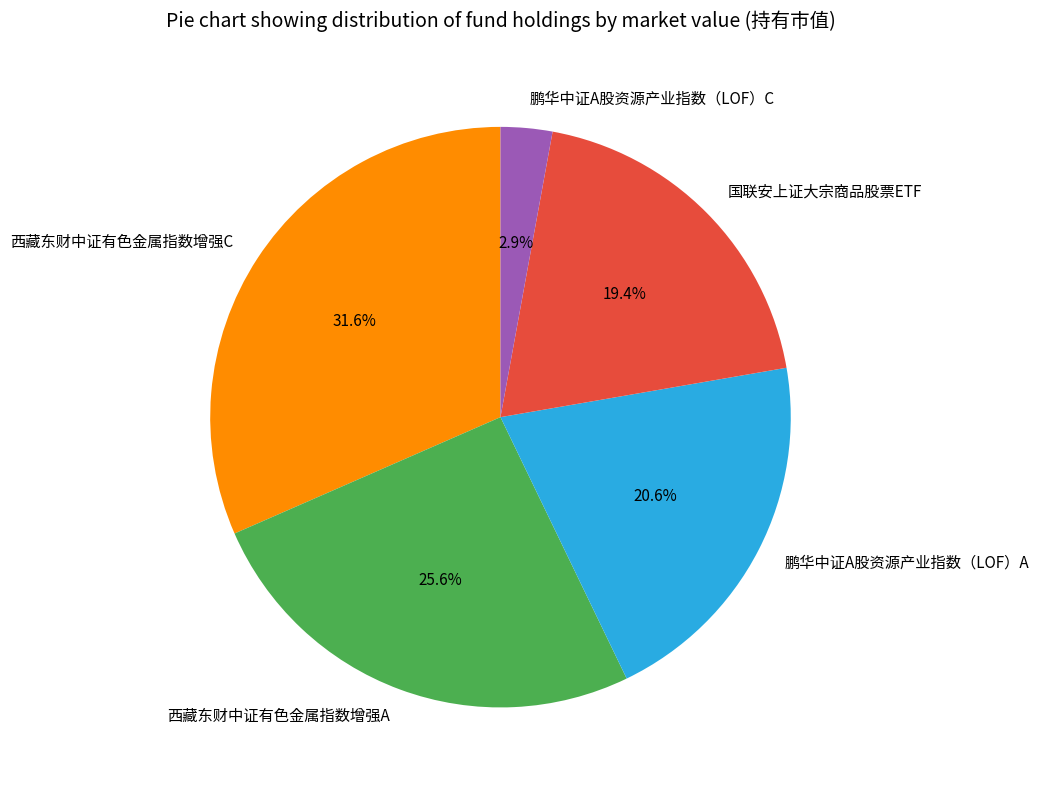

What portion of the pie excludes 鹏华中证A股资源产业指数（LOF）A?

79.4%